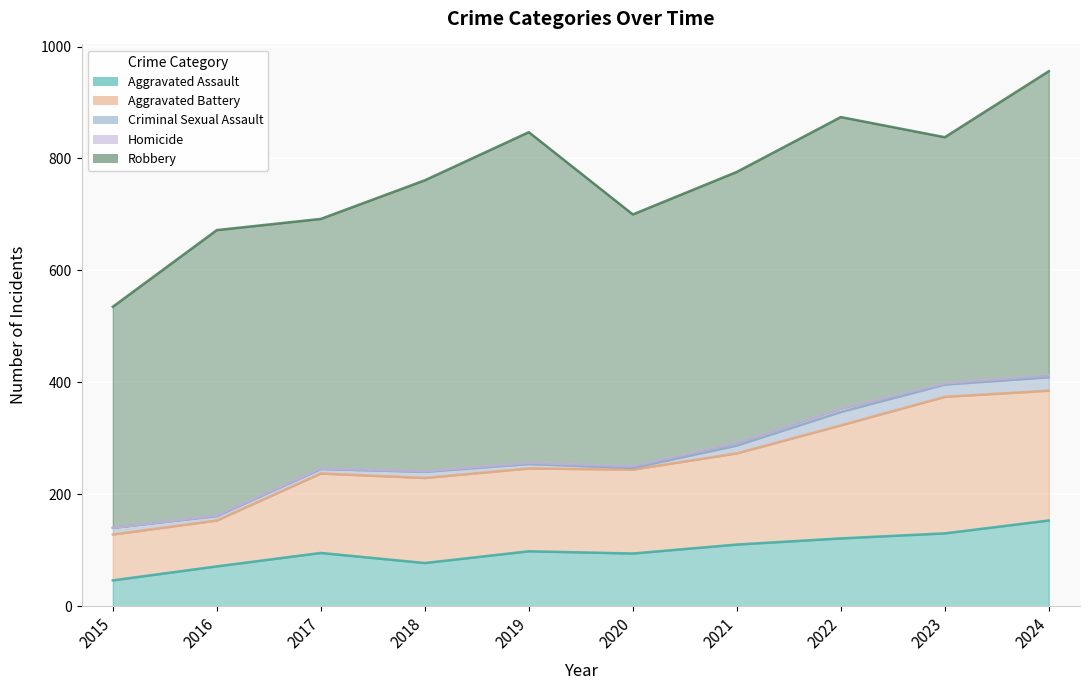

At which label does Criminal Sexual Assault reach its peak?

2022